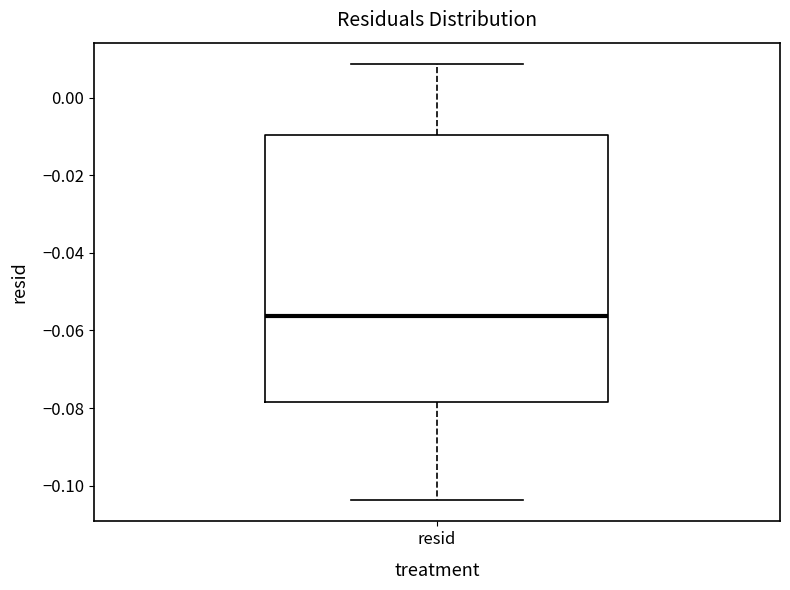

Read this box plot against the y-axis: the position of the median line, the range covered by the box, and the ends of both whiskers. The values are not printed on the chart, so give them approximately, as read against the axis.

median -0.056, box -0.078 to -0.010, whiskers -0.104 to 0.008